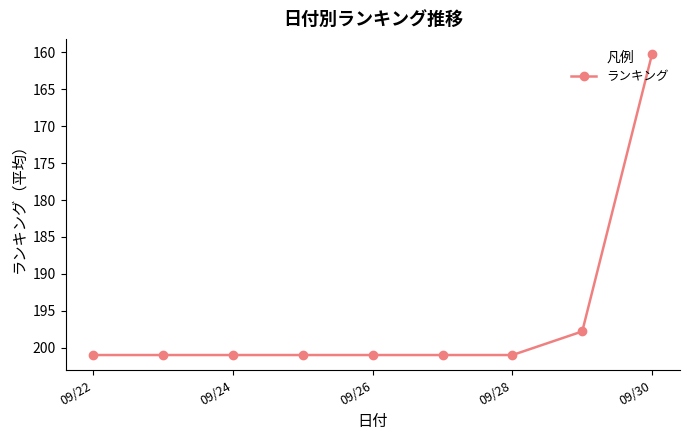

What is the value of the 6th point from the left?

201.0